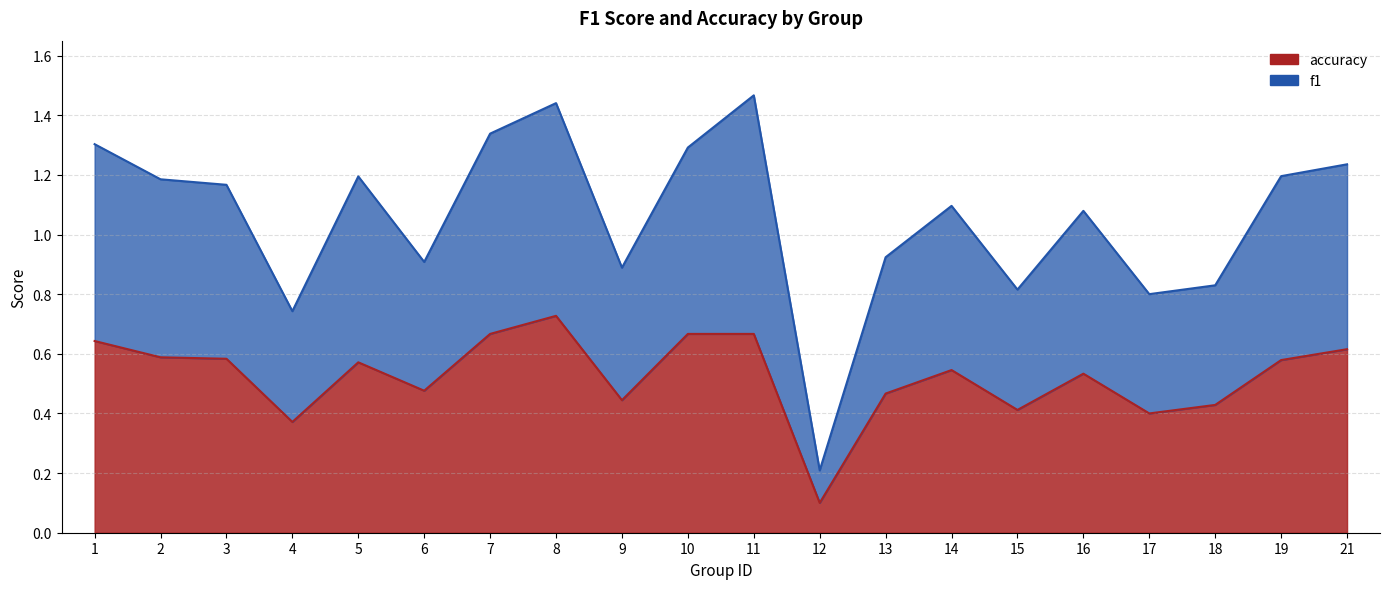

Which category has the lowest value in the accuracy series?

12